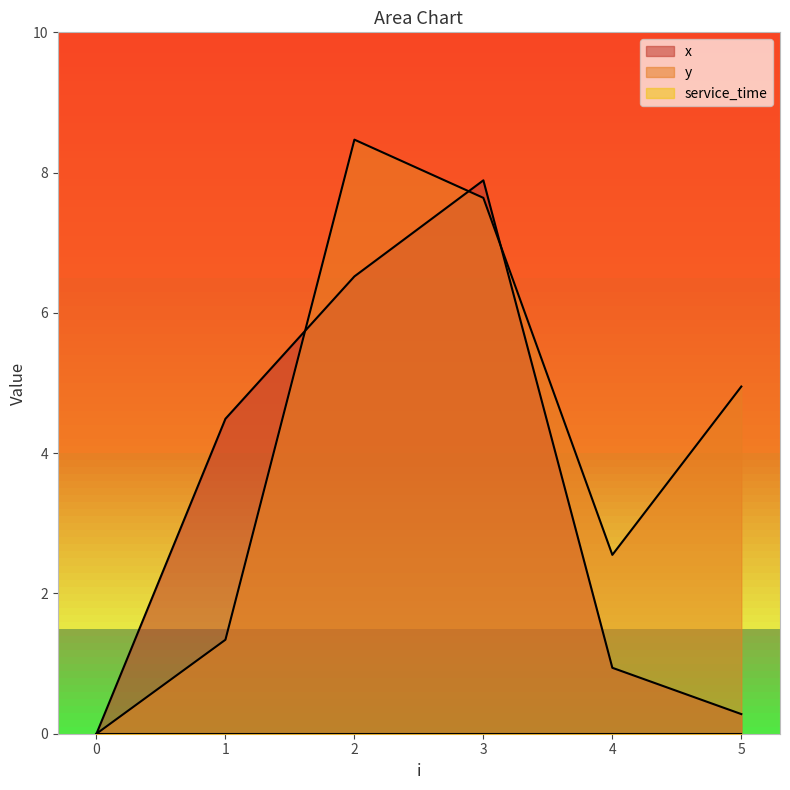

How many lines are shown in the chart?

3